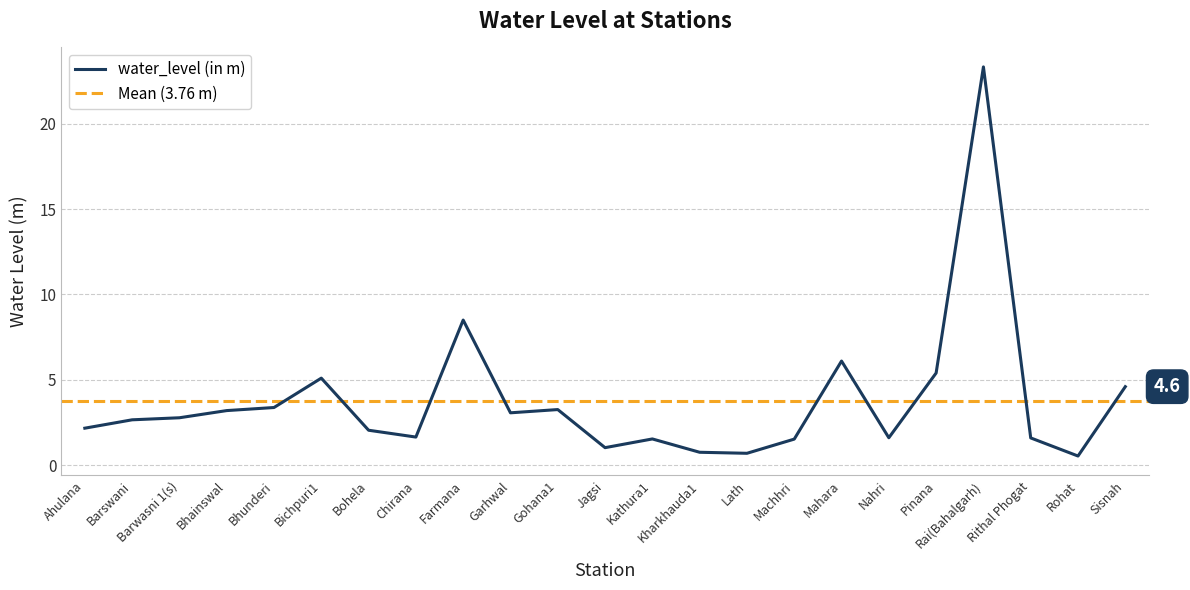

The chart shows a value of 1.5 at Kathura1. True or false?

True